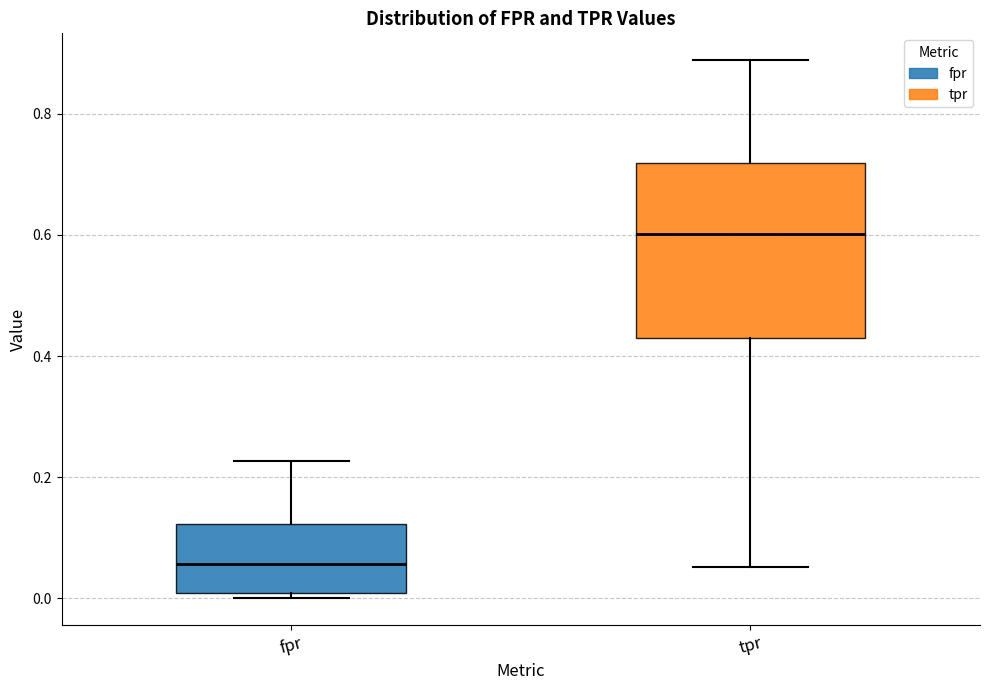

Reading left to right, read every box against the y-axis: the position of its median line, the range the box covers, and the ends of its whiskers. The values are not printed on the chart, so give them approximately, as read against the axis.

fpr: median 0.06, box 0.00 to 0.12, whiskers 0.00 (just below the box's lower edge) to 0.22
tpr: median 0.60, box 0.42 to 0.72, whiskers 0.06 to 0.88